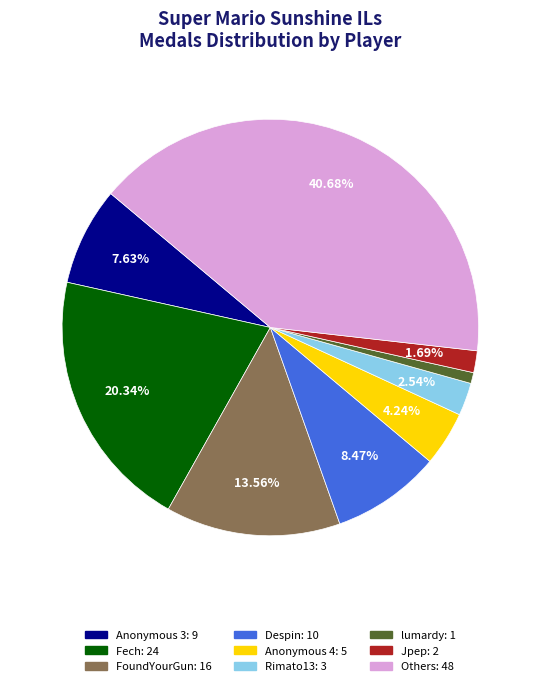

Does any single category account for the majority?

No